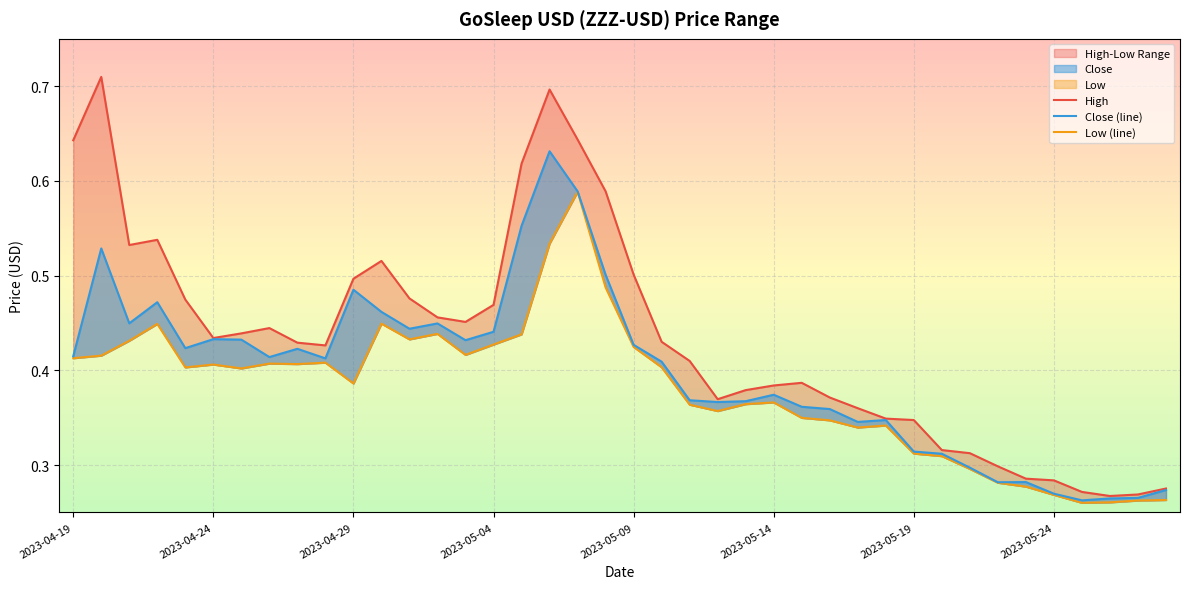

True or false: Low (line) and Close (line) intersect in this chart.

False